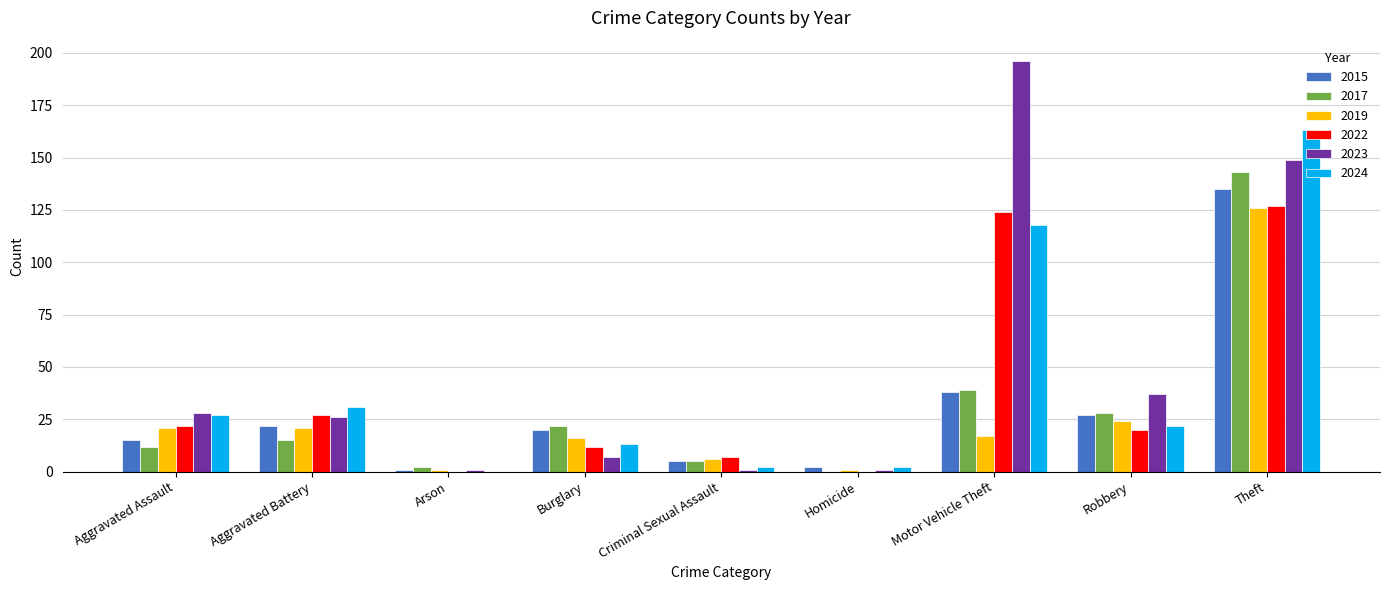

What are all the series names shown in the legend?

2015, 2017, 2019, 2022, 2023, 2024